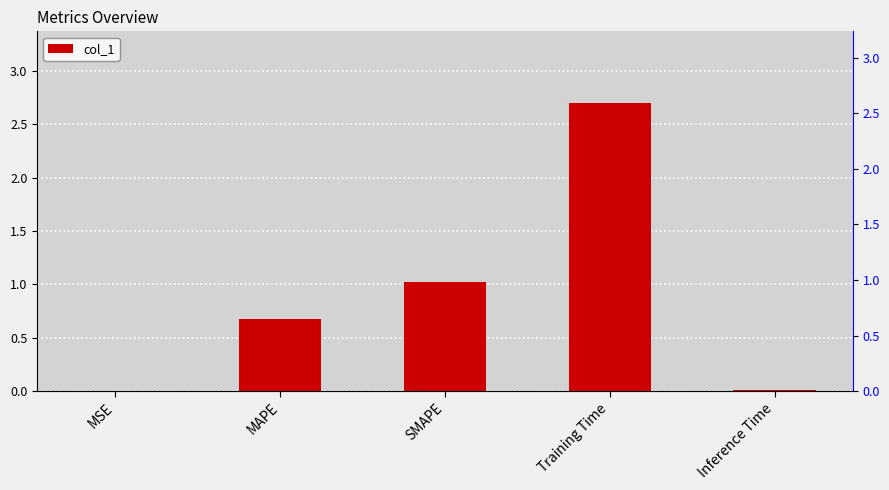

True or false: the data shows 0.7 at MAPE.

True